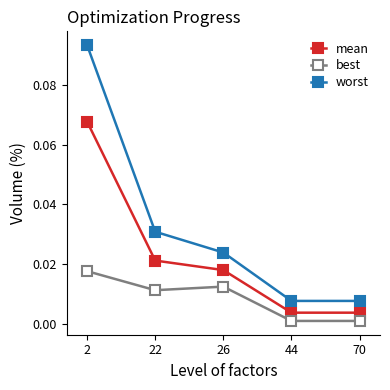

Does the chart display data point markers on the line(s)?

Yes